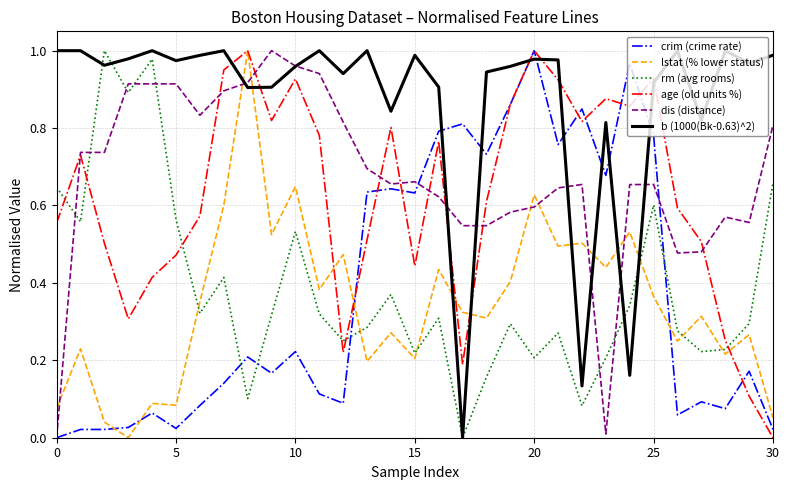

True or false: age (old units %) and rm (avg rooms) cross at least once.

True